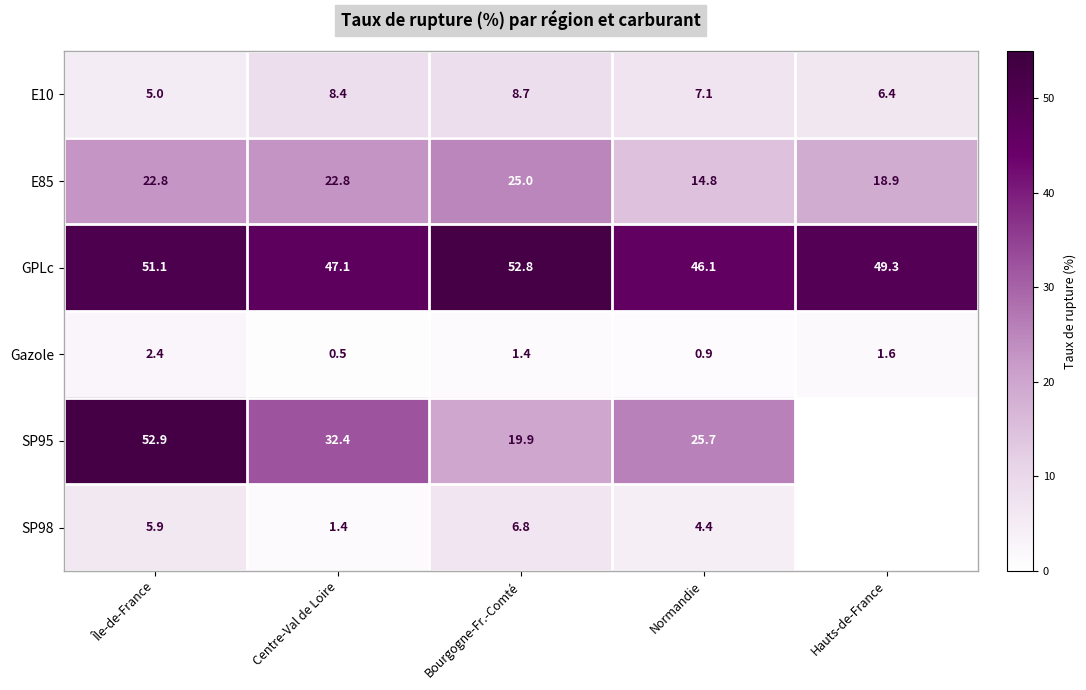

At Normandie, list the series in order from smallest to largest.

Gazole, SP98, E10, E85, SP95, GPLc